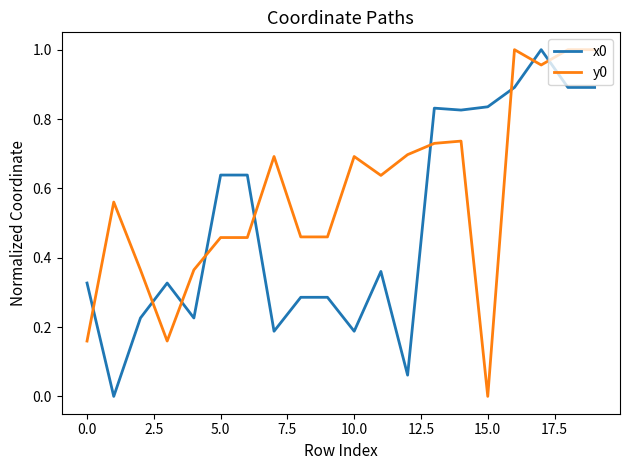

What are all the series names shown in the legend?

x0, y0